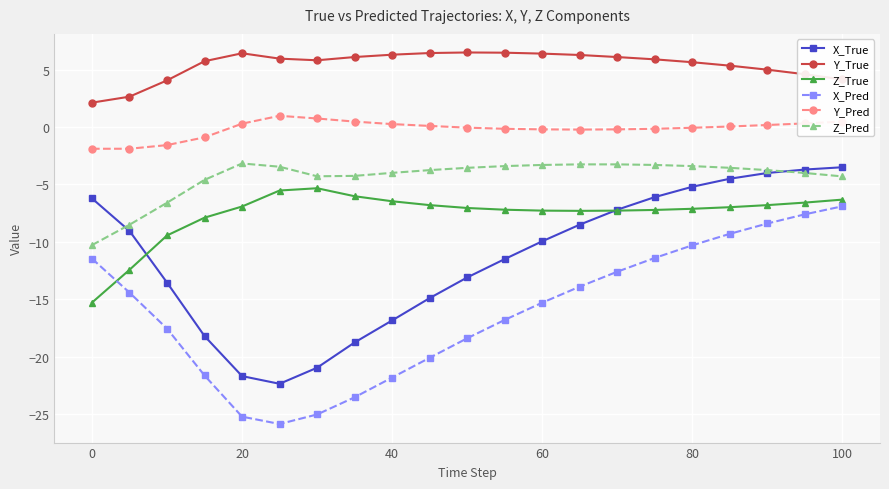

Which series has the largest total across all categories?

Y_True